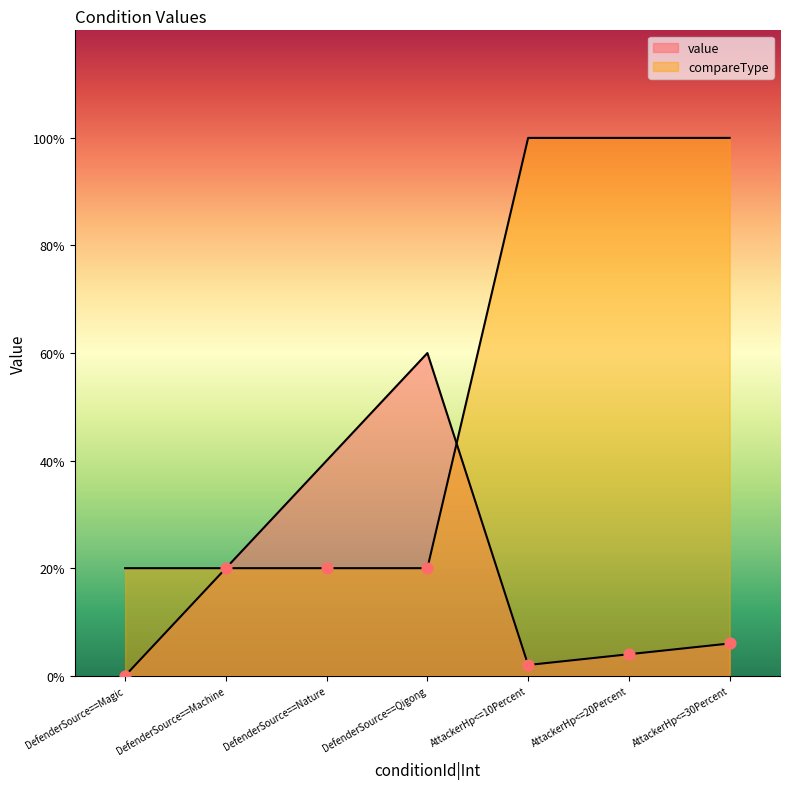

Which series has the largest total across all categories?

compareType